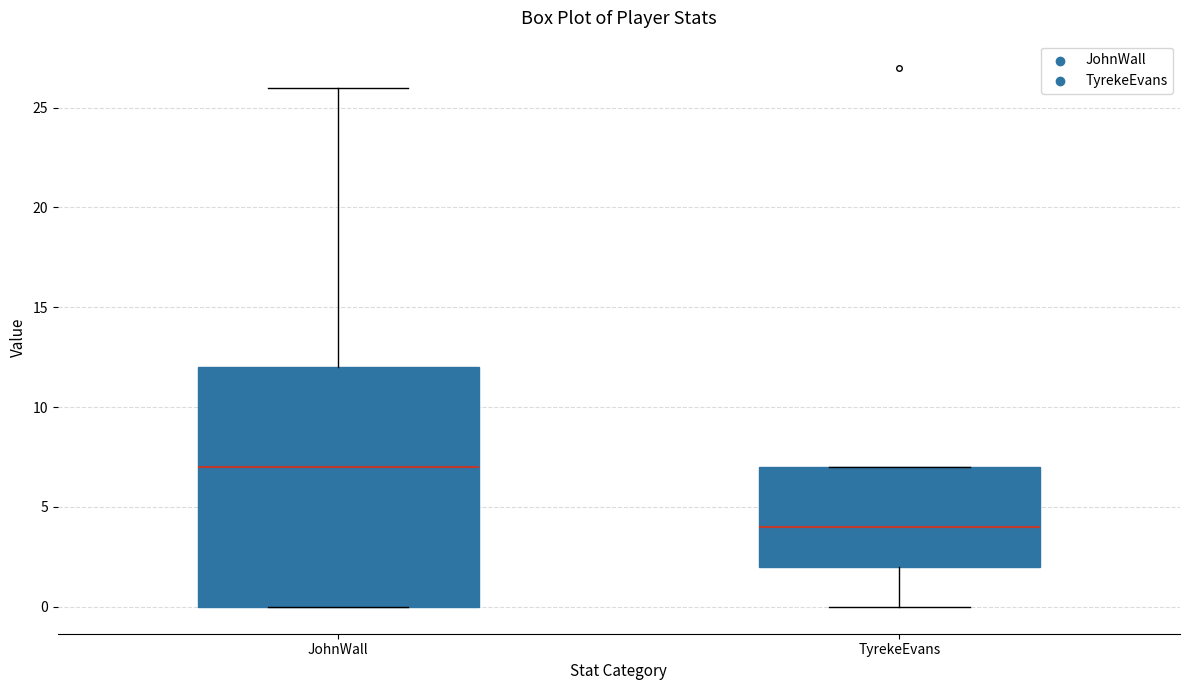

Reading left to right, transcribe this box plot: for each box, give where its median line is, the range the box spans, and where its two whiskers end, as read against the y-axis. The values are not printed on the chart, so give them approximately, as read against the axis.

JohnWall: median 7, box 0 to 12, whiskers 0 to 26
TyrekeEvans: median 4, box 2 to 7, whiskers 0 to 7